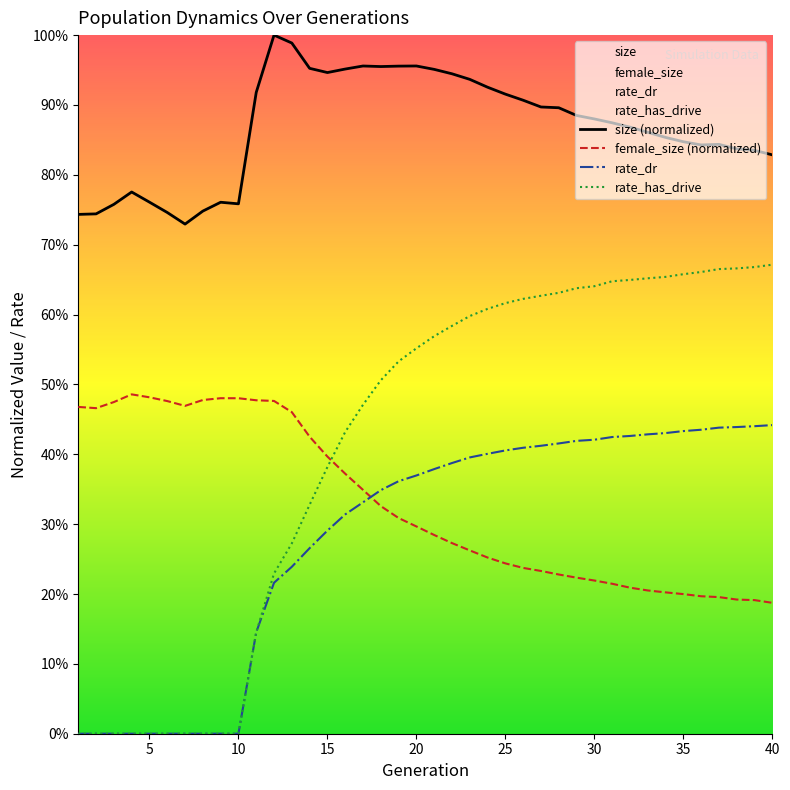

Which category has the highest value in the rate_has_drive series?

40